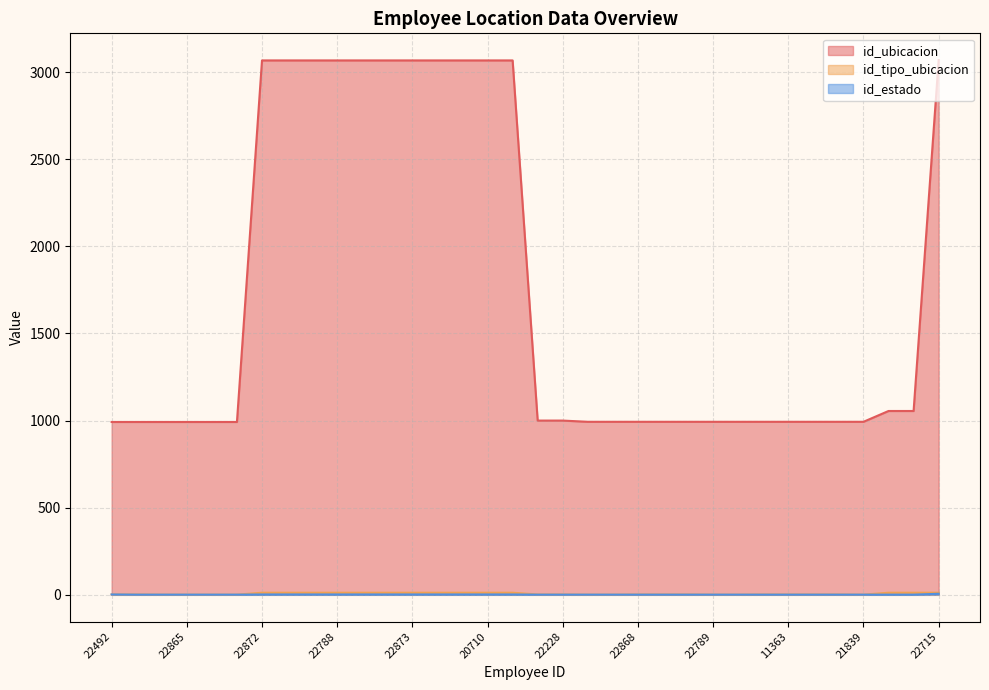

Read the id_ubicacion value at 21961.

3067